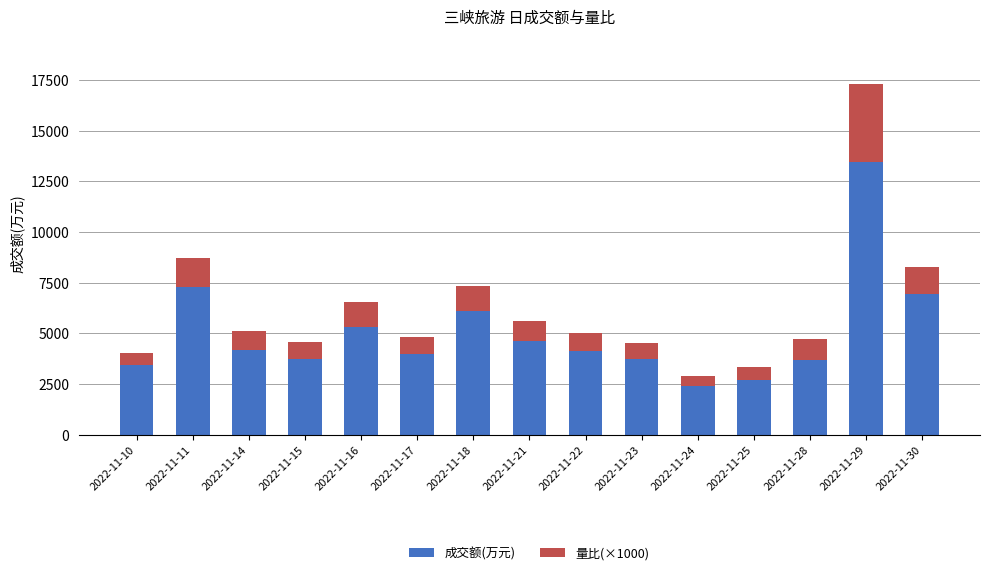

What is the sum of all 成交额(万元) values?

75675